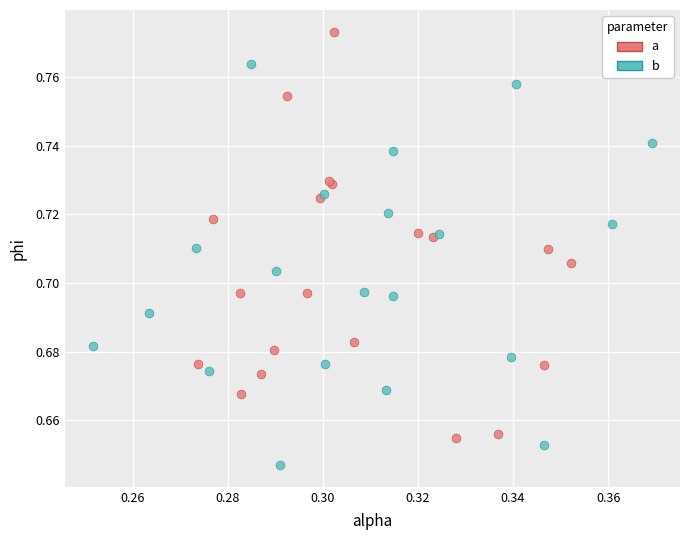

Which series reaches the maximum Y coordinate?

a